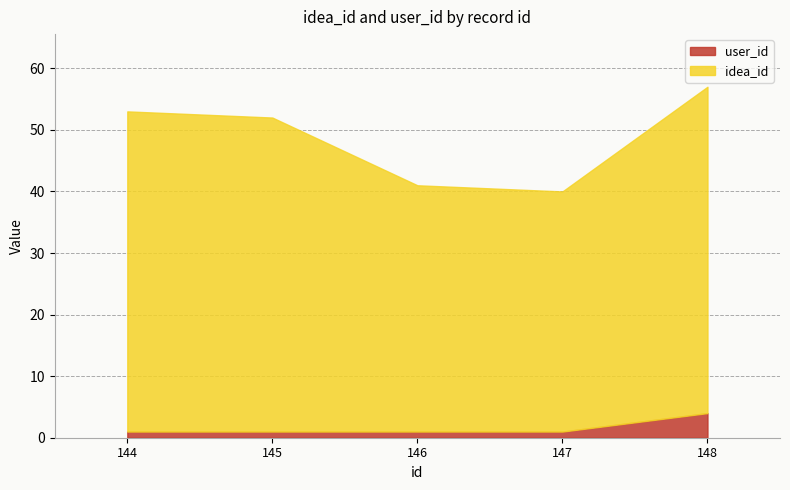

What are all the series names shown in the legend?

user_id, idea_id